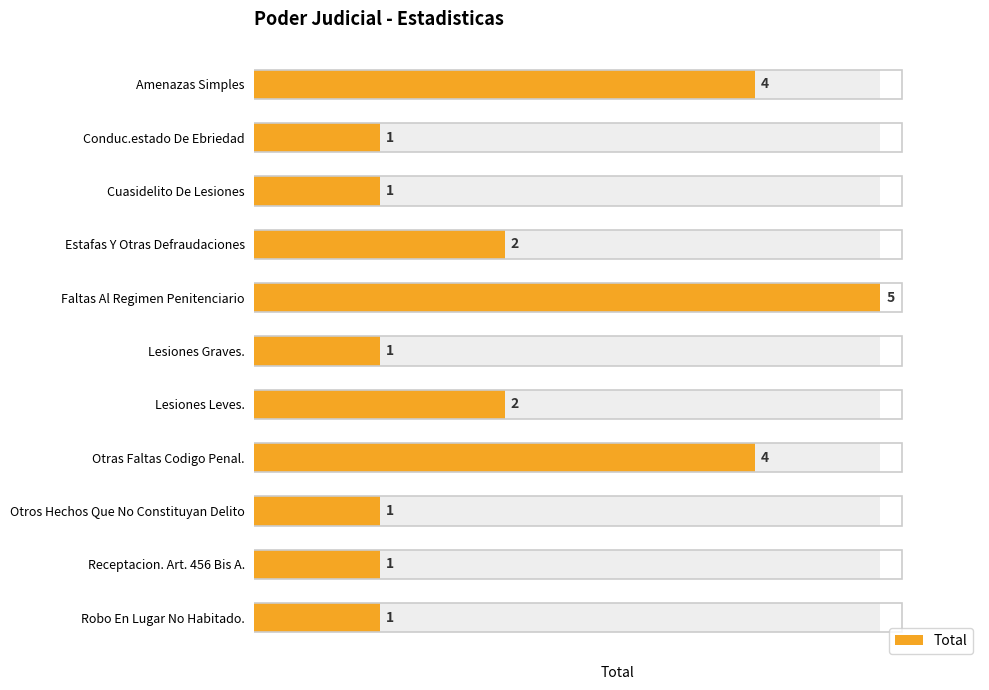

Between Robo En Lugar No Habitado. and Estafas Y Otras Defraudaciones, which is larger?

Estafas Y Otras Defraudaciones